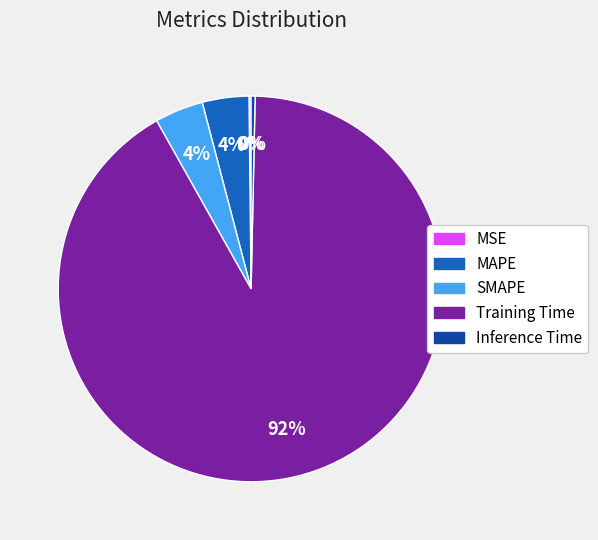

To the nearest percent, what is the difference between the Training Time and MAPE slice percentages?

88%